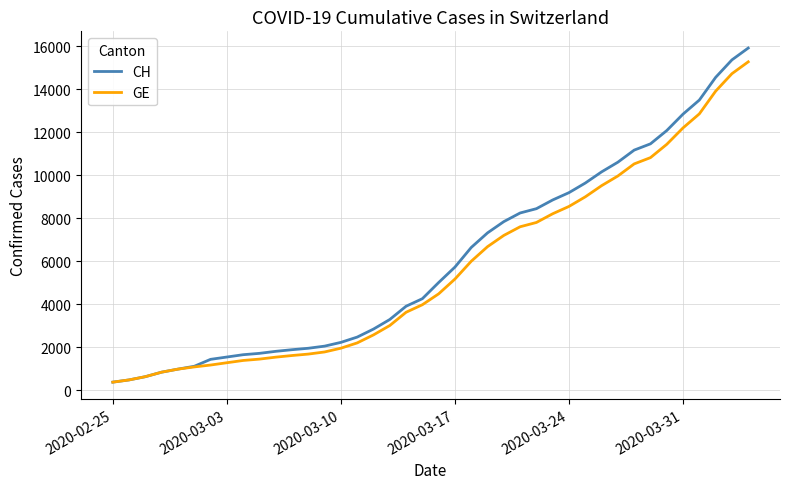

Which series has the widest spread of values?

CH